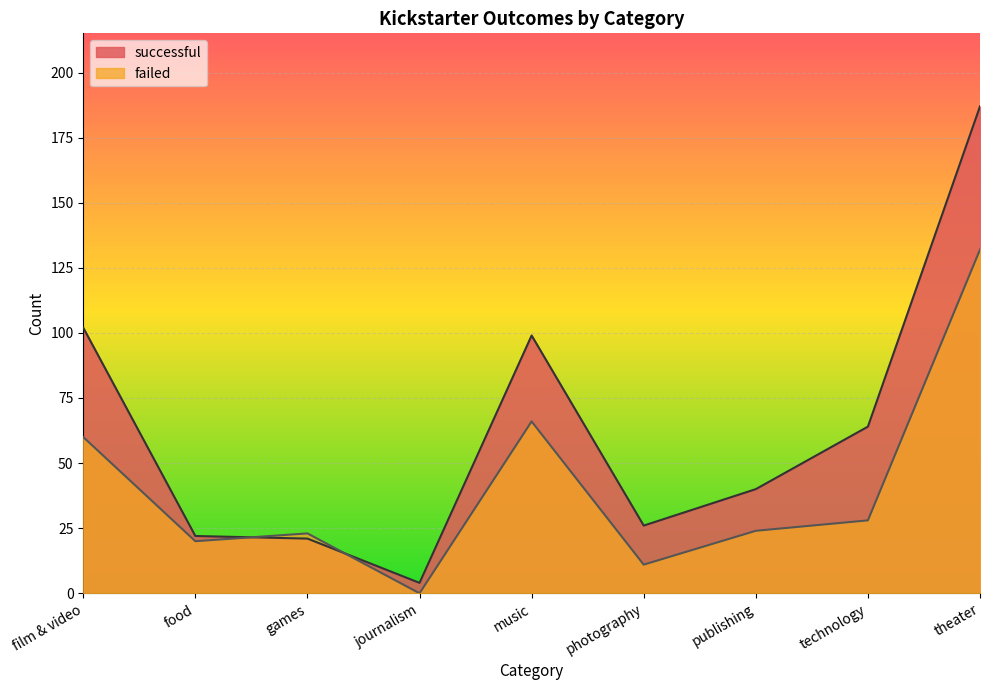

The value of successful at technology is 29. True or false?

False